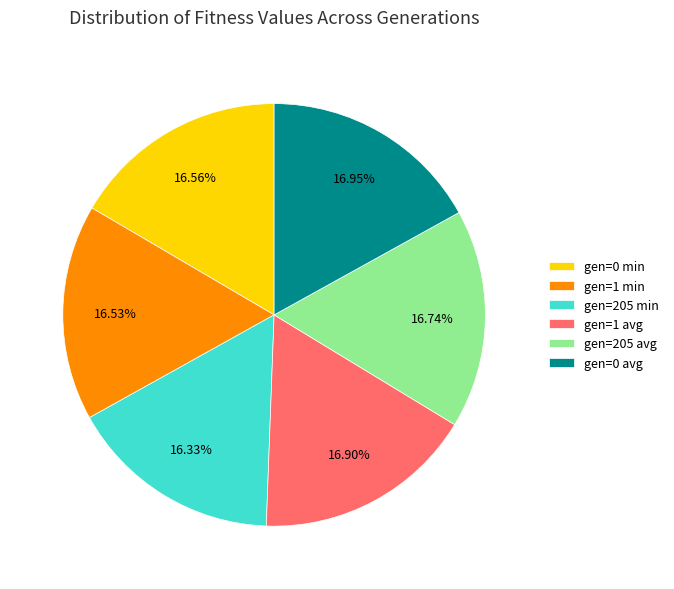

How many segments does this pie chart have?

6